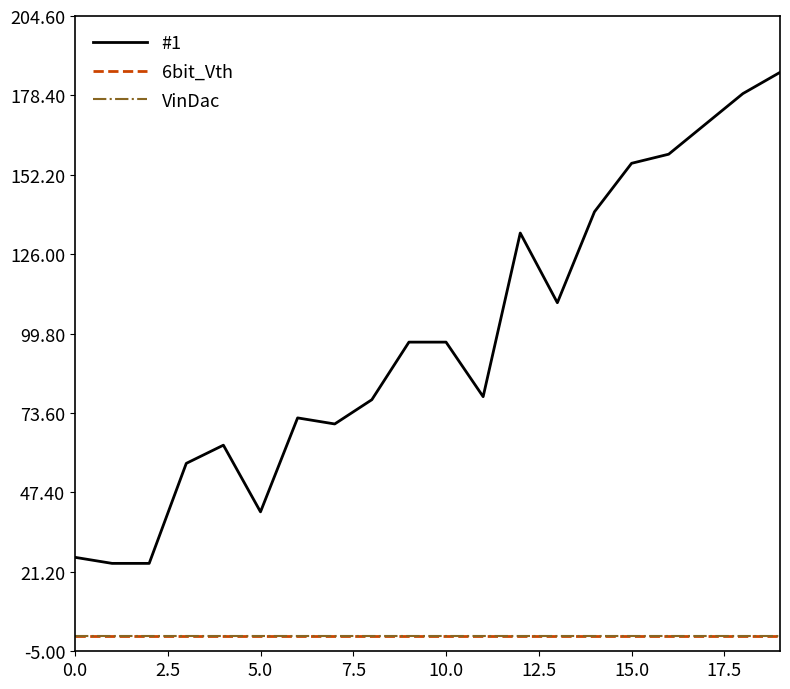

True or false: VinDac and #1 intersect in this chart.

False